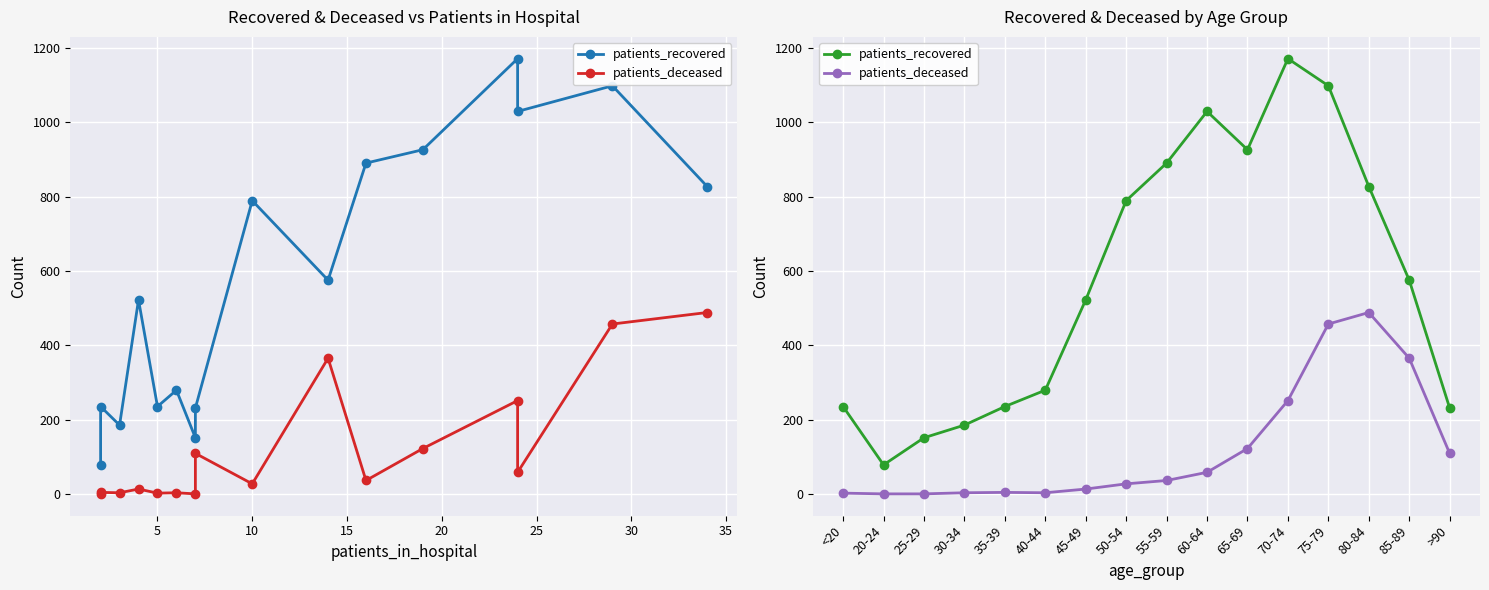

How many series are shown in this chart?

2